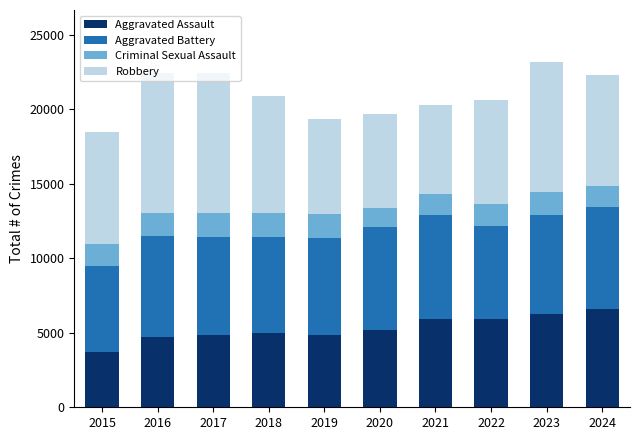

Which series has the largest total across all categories?

Robbery